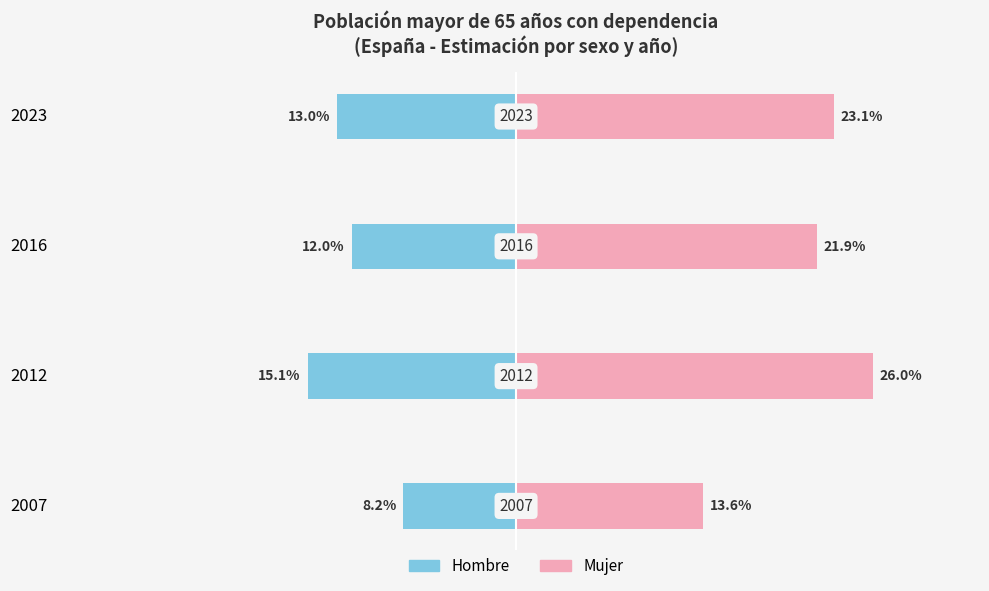

How many distinct data groups are displayed?

2